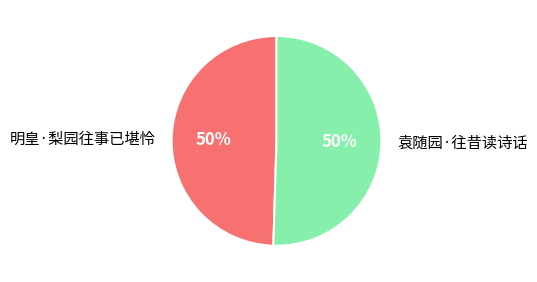

Approximately how many times larger is the value at 袁随园·往昔读诗话 compared to 明皇·梨园往事已堪怜?

1.0